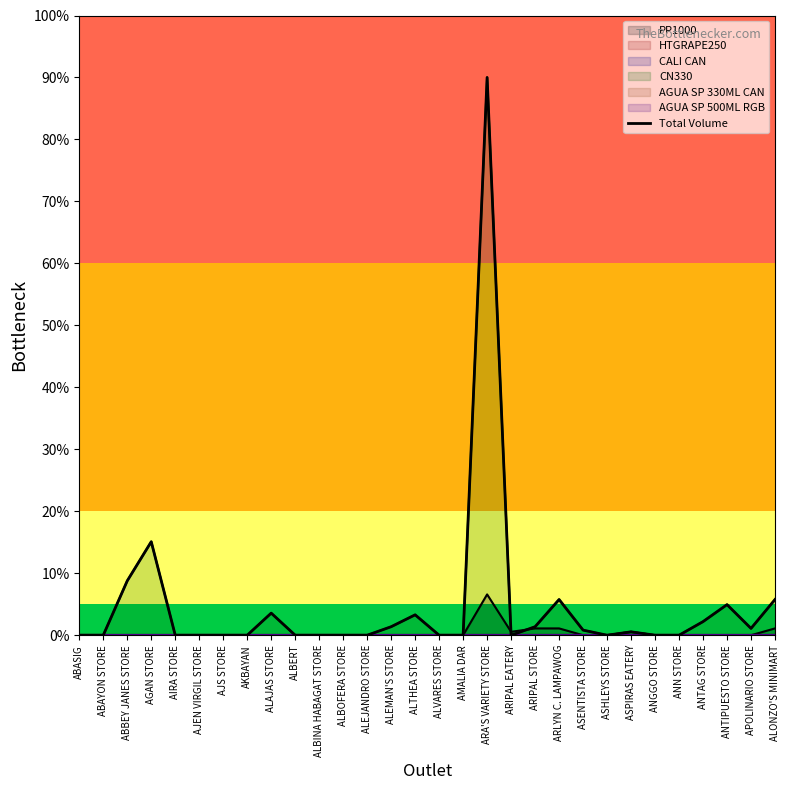

Count the number of categories in the chart.

30